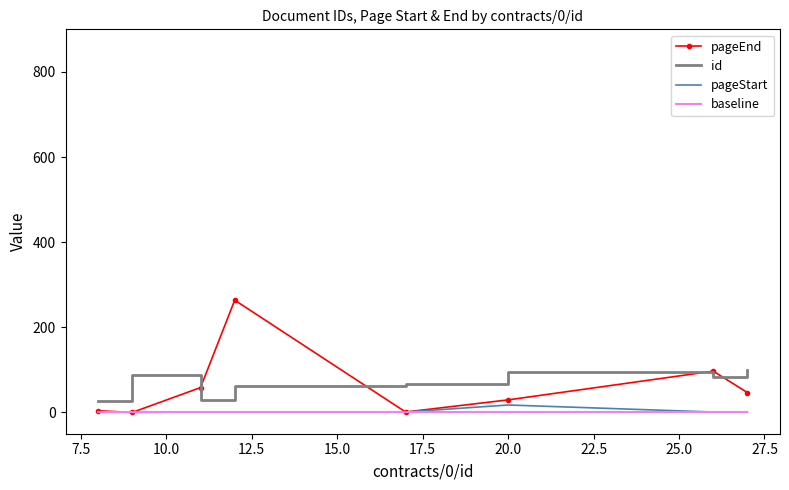

True or false: baseline and id cross at least once.

False